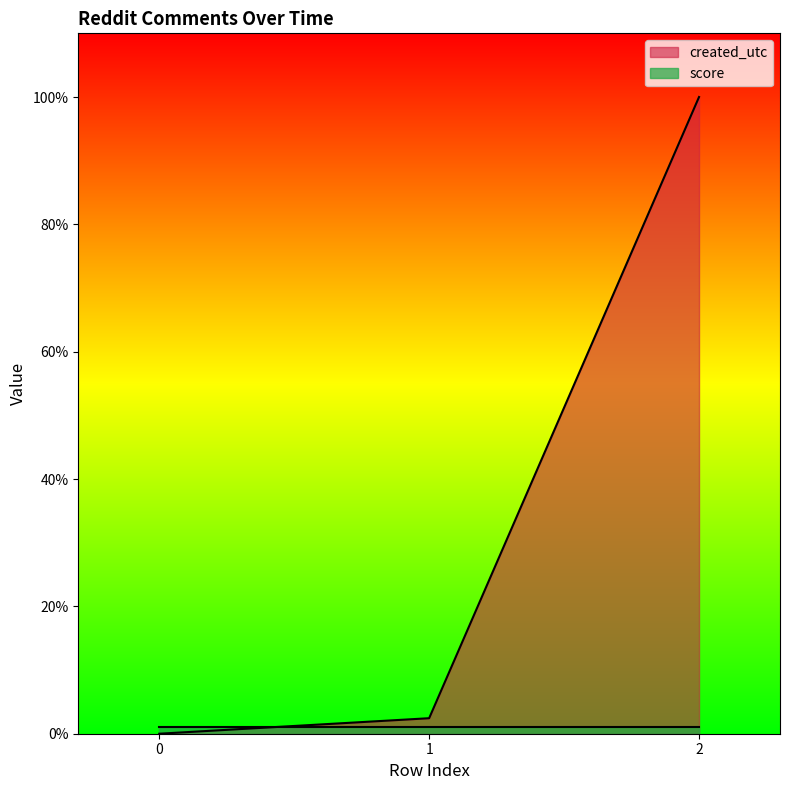

What is the value of the 2nd point from the left?

2.4